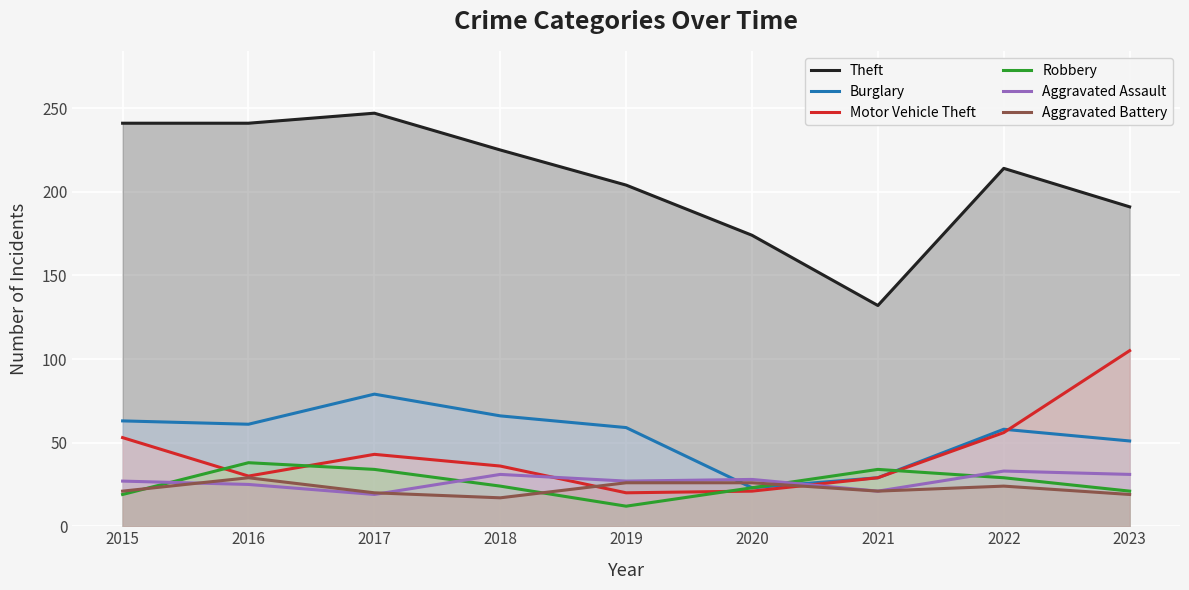

What is the value of the Aggravated Battery point at the 1st from the left?

21